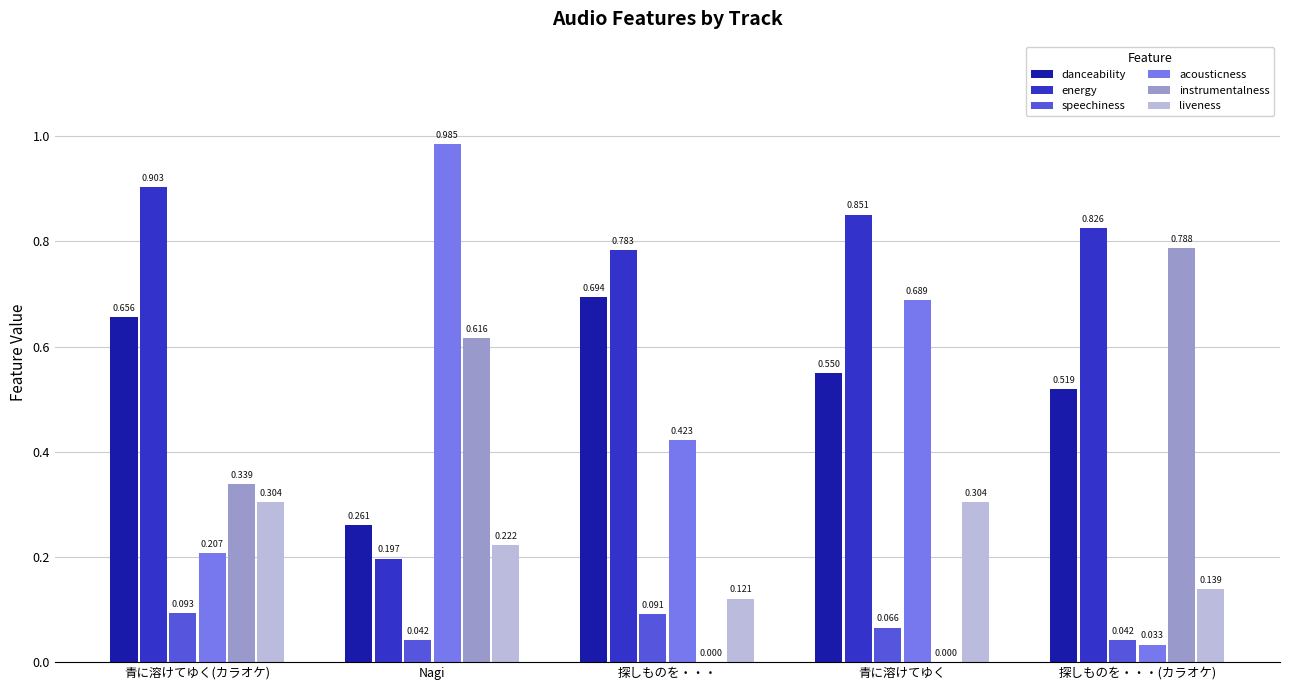

Which series has the largest total across all categories?

energy